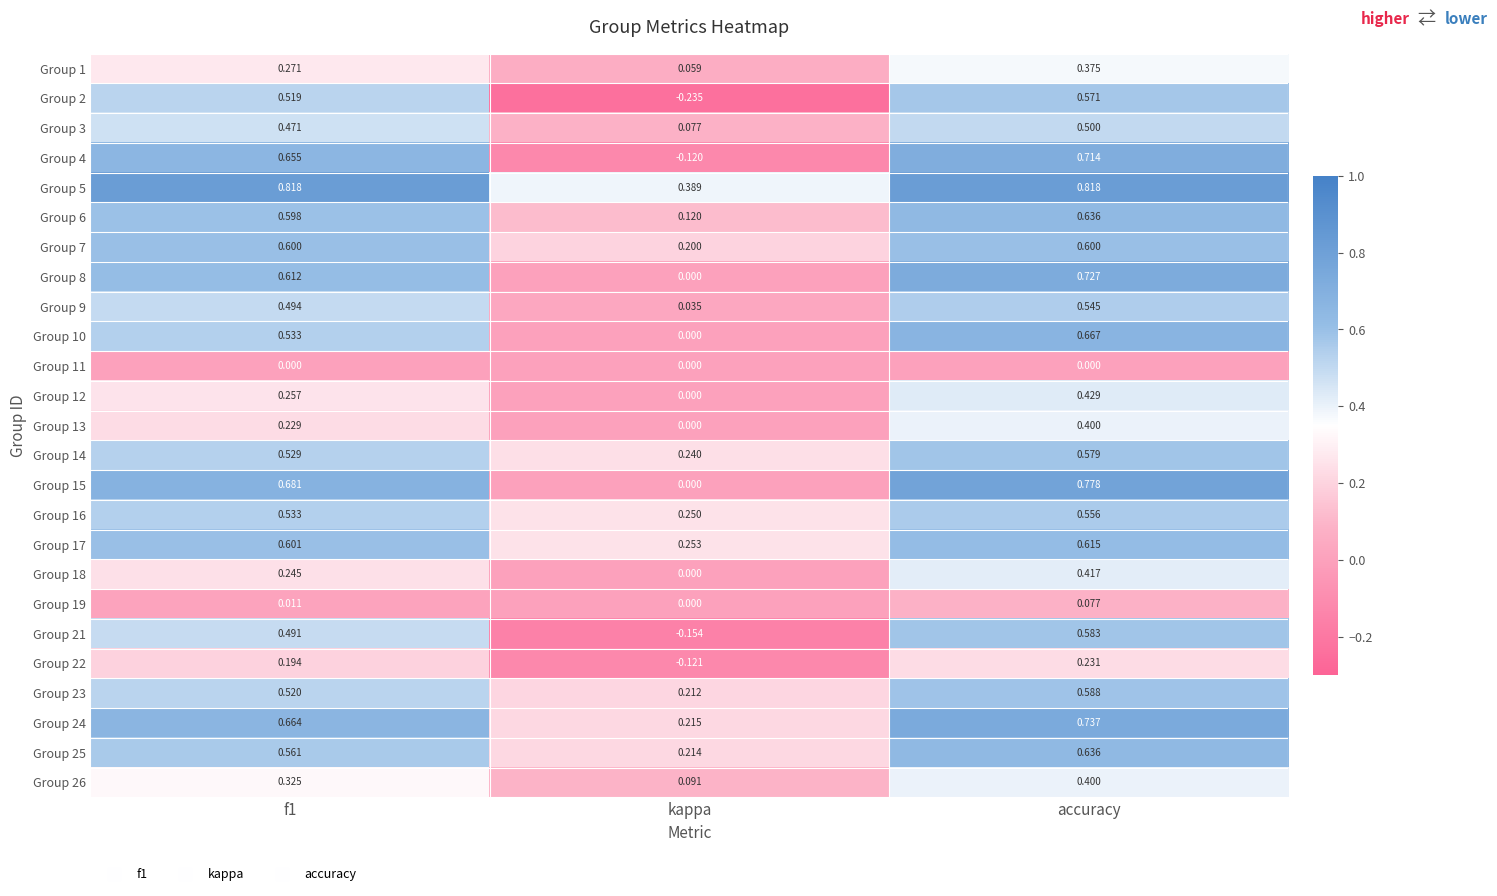

Which label corresponds to the smallest value in the chart?

kappa